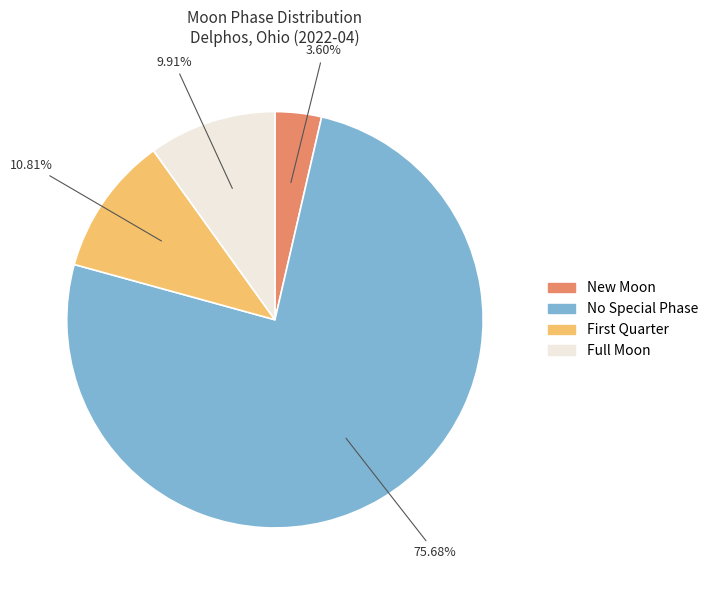

Count the number of slices in the pie.

4